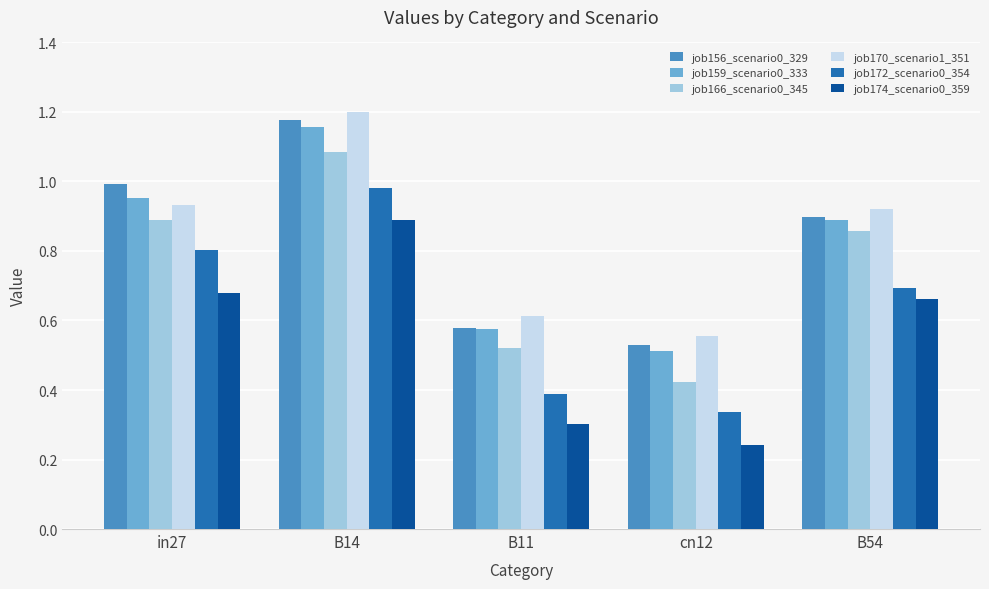

What are all the series names shown in the legend?

job156_scenario0_329, job159_scenario0_333, job166_scenario0_345, job170_scenario1_351, job172_scenario0_354, job174_scenario0_359